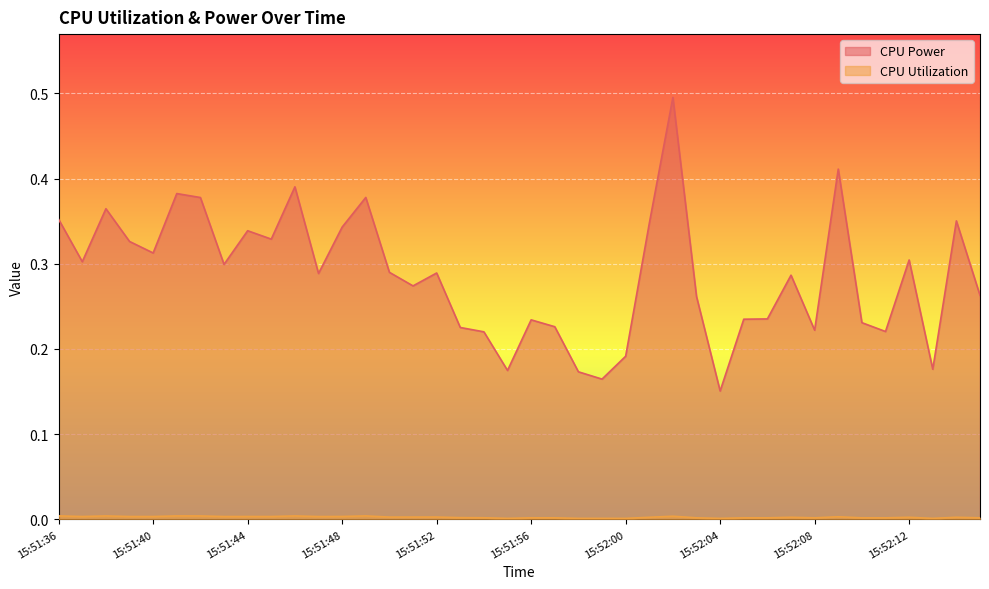

Which has a higher value, 15:52:09 or 15:51:43?

15:52:09